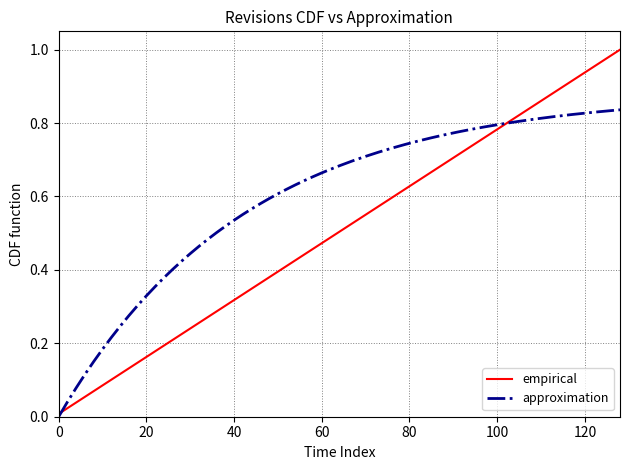

Does the chart display data point markers on the line(s)?

No